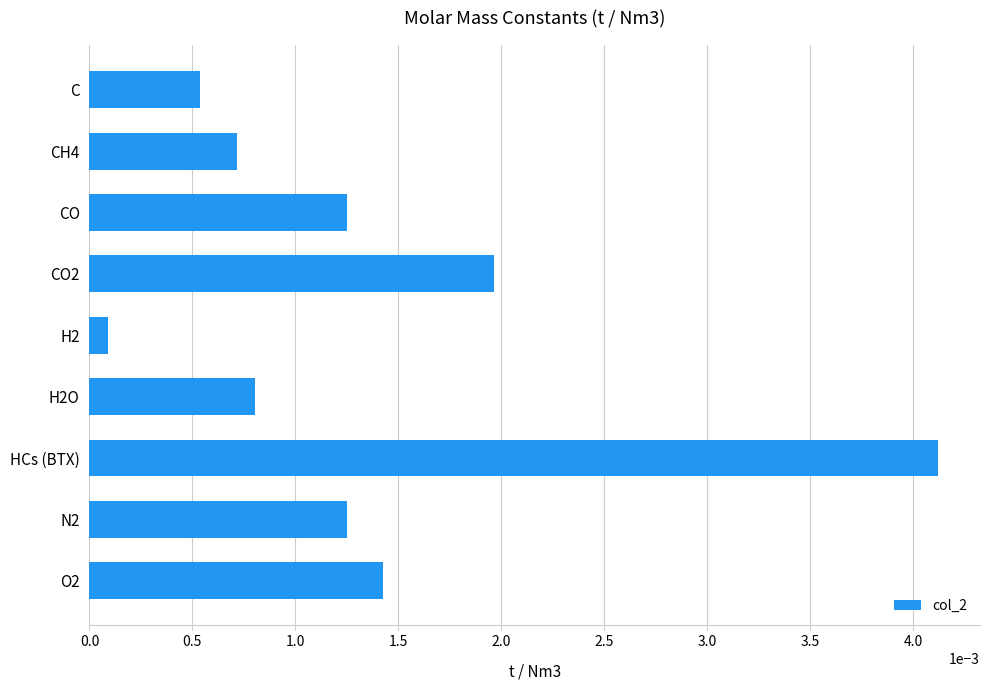

What position from the top is H2O?

6